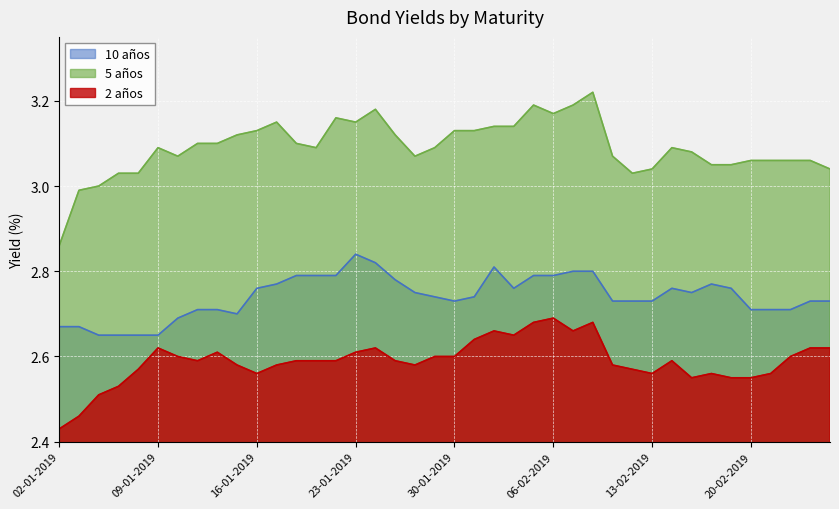

What is the sum of all 10 años values?

109.6